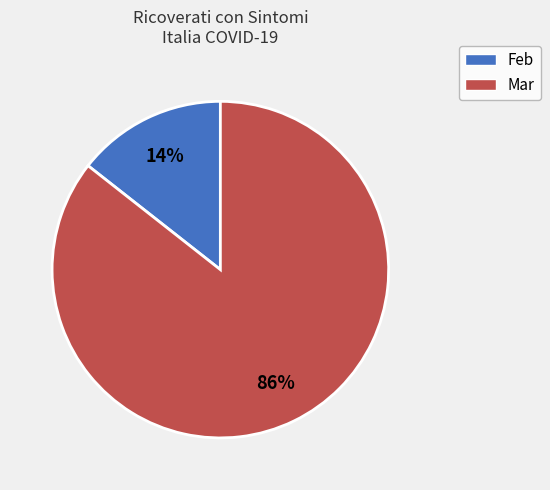

Is there any slice that represents more than half of the pie?

Yes